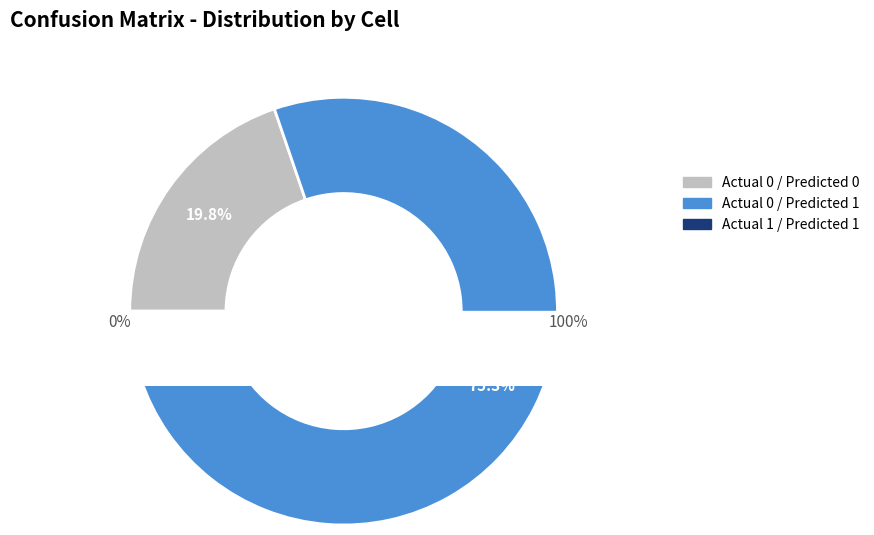

What percentage do Actual 0 / Predicted 0 and Actual 0 / Predicted 1 together represent?

95.0%